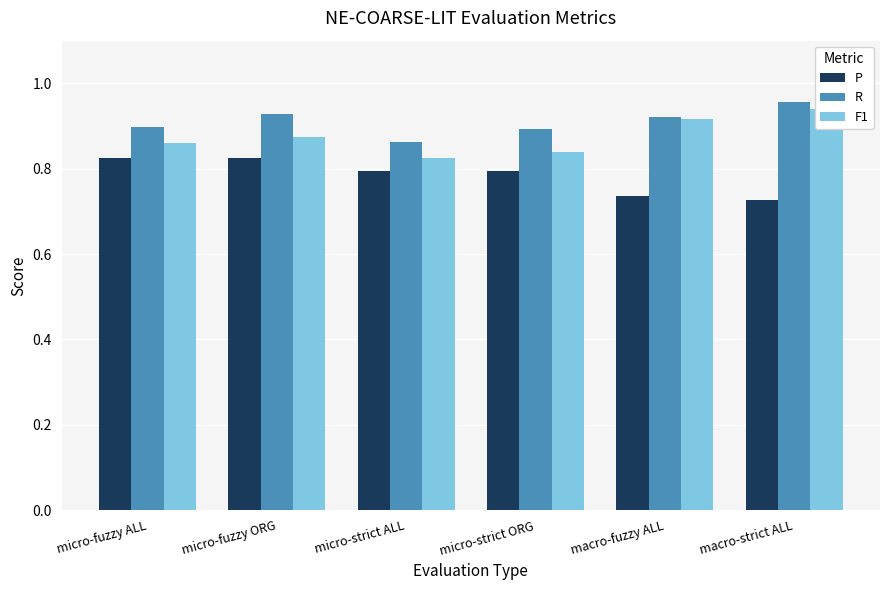

What is the value of the P bar at the 4th from the left?

0.8